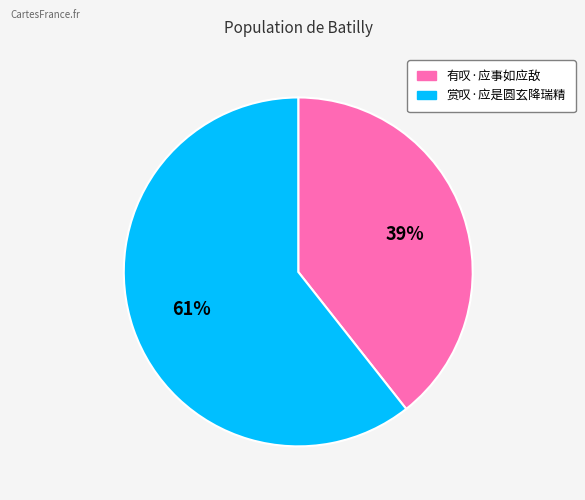

Do 有叹·应事如应敌 and 赏叹·应是圆玄降瑞精 together represent more than half of the pie?

Yes